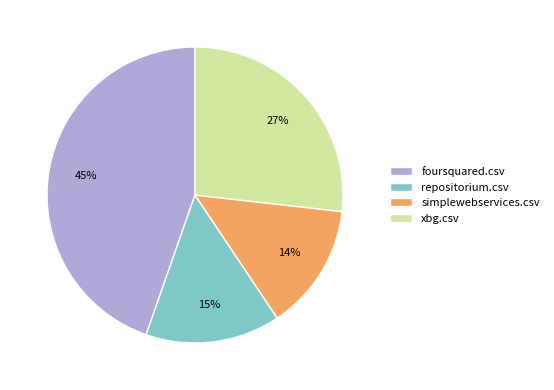

To the nearest percent, what is the combined percentage of xbg.csv and repositorium.csv?

42%